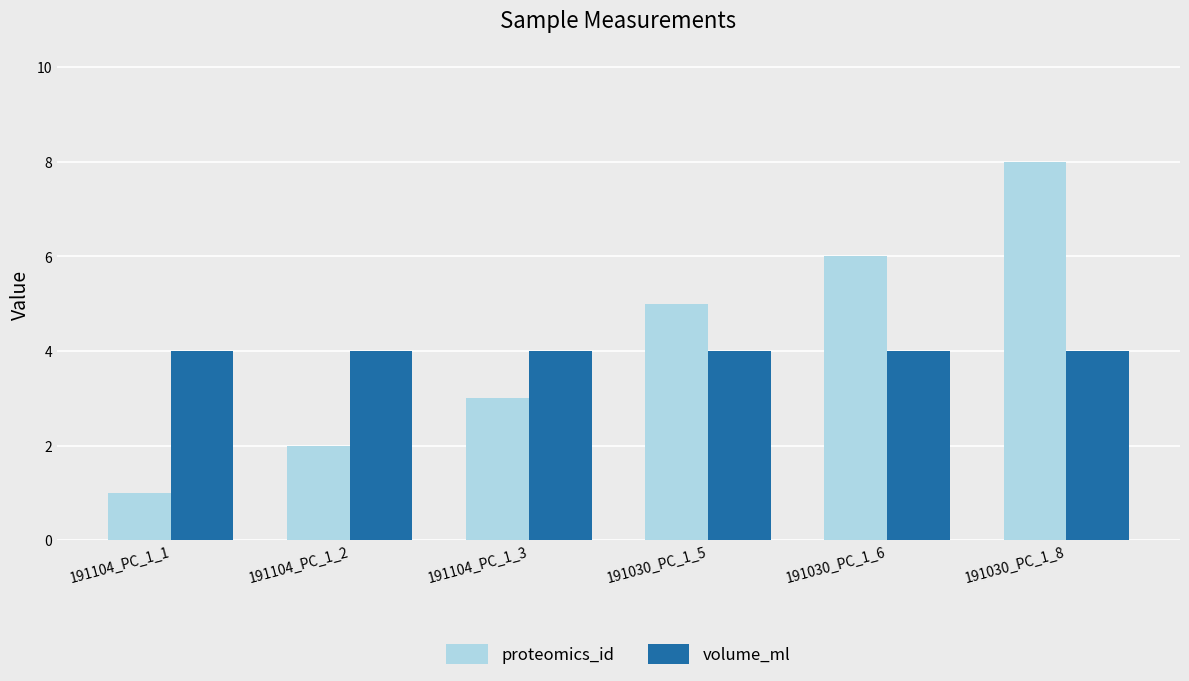

Which series has the widest spread of values?

proteomics_id